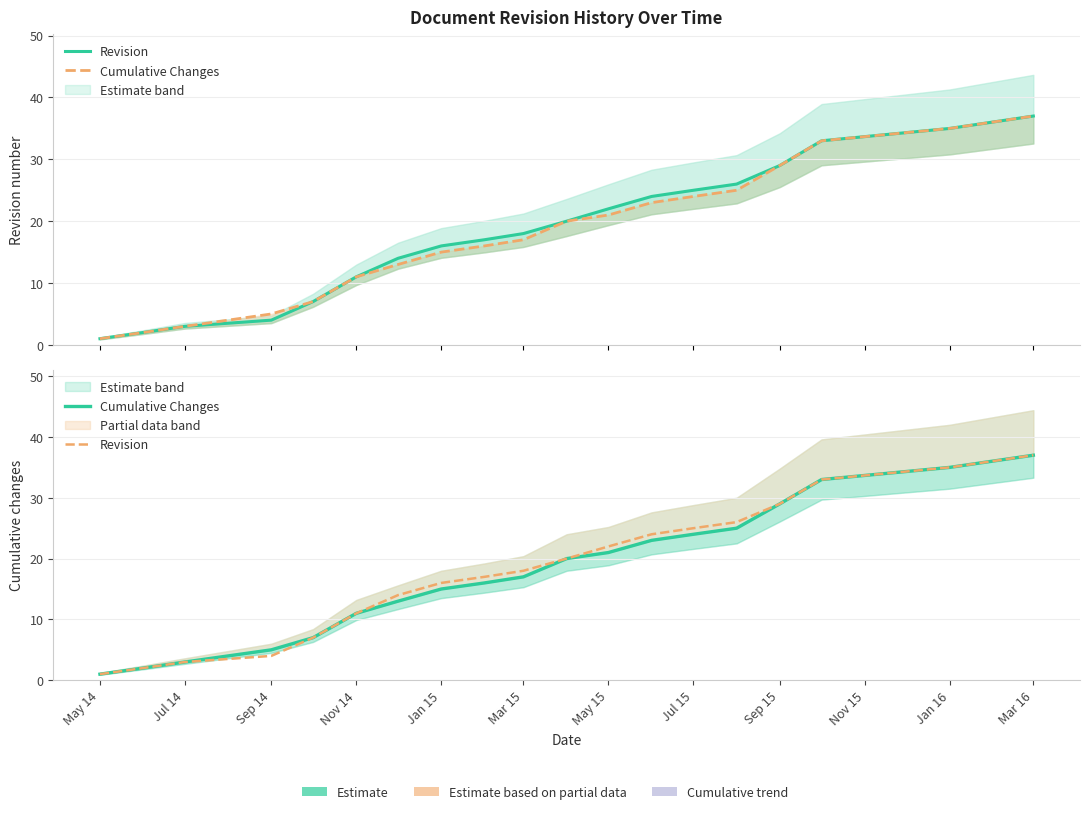

What is the smallest value displayed?

1